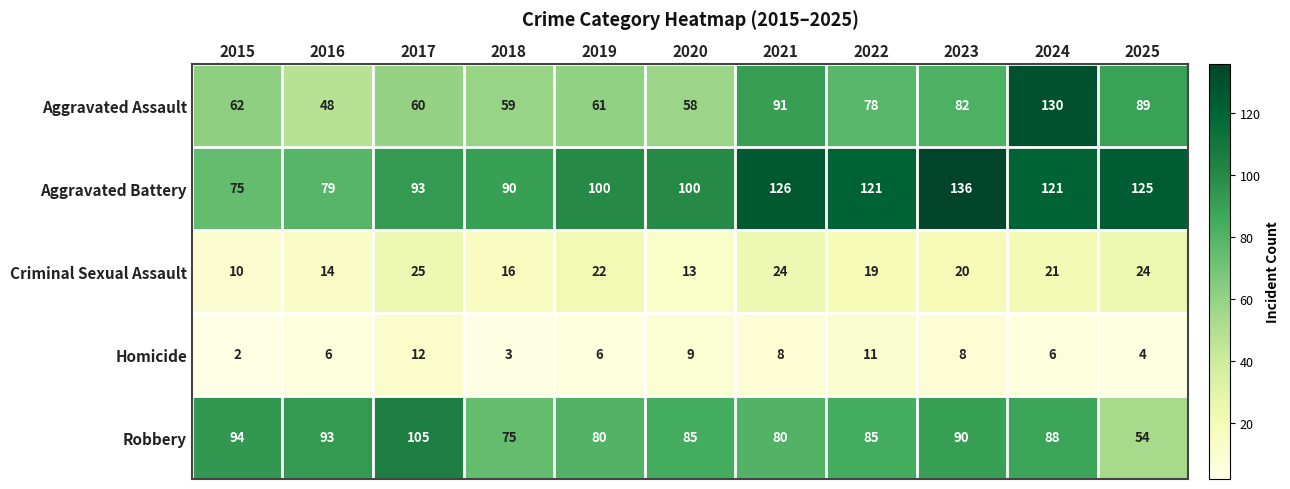

The Aggravated Assault series shows 144 at 2025. True or false?

False